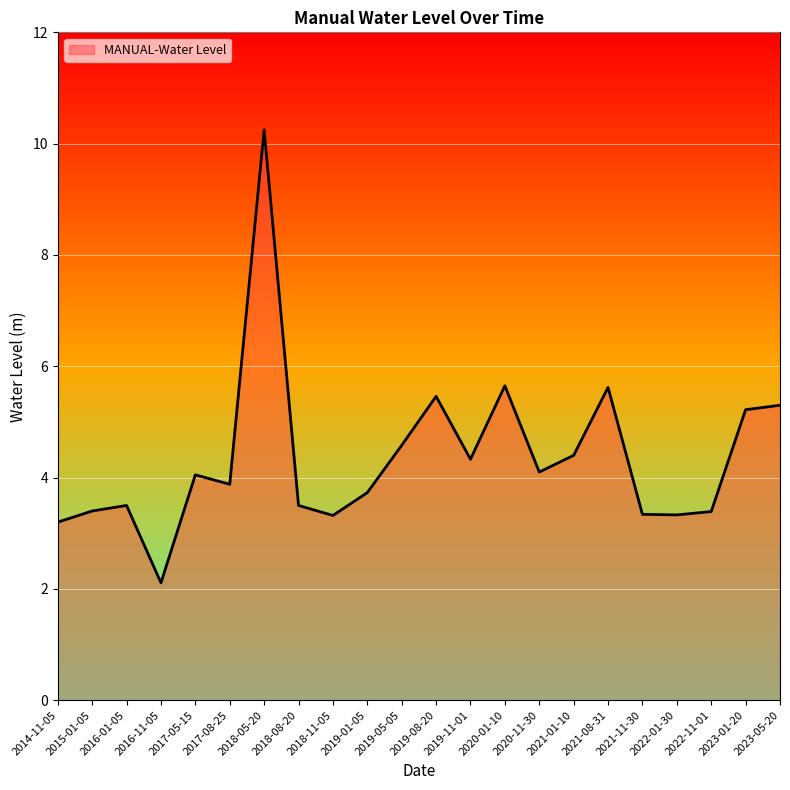

What is the average value?

4.3